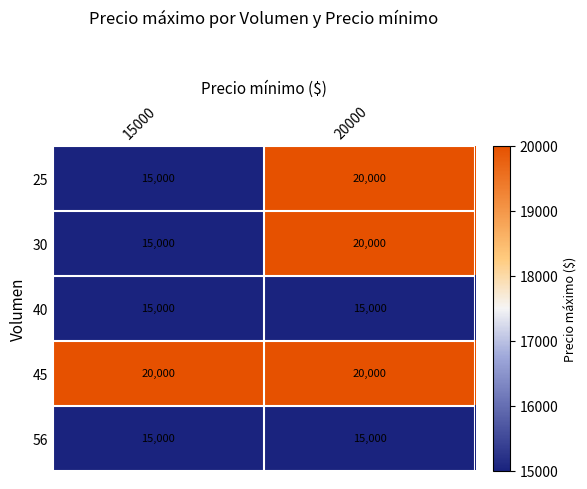

At how many categories does at least one series exceed 16022?

2